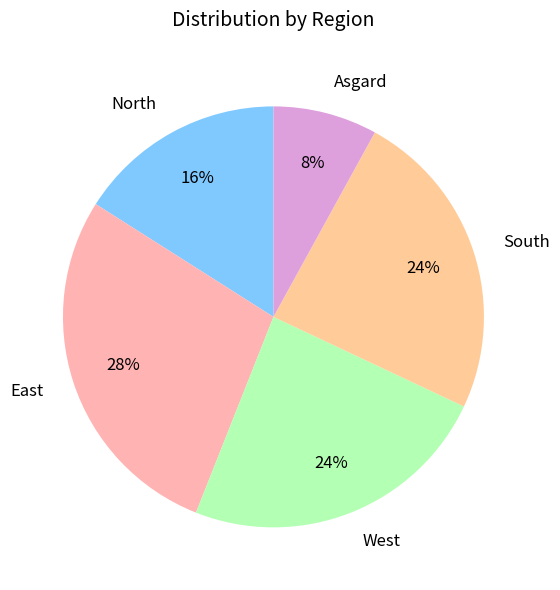

To the nearest percent, what is the average slice percentage?

20%